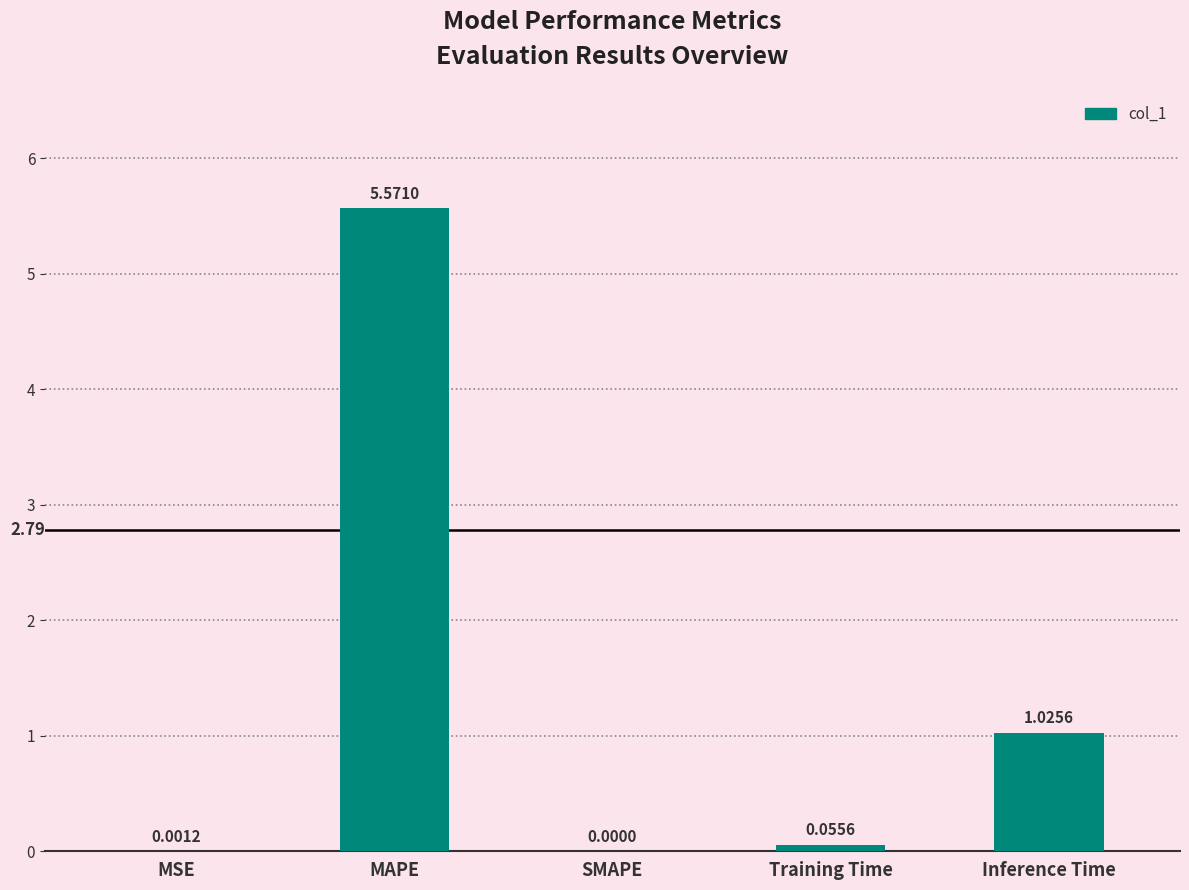

What is the sum of all values?

6.7